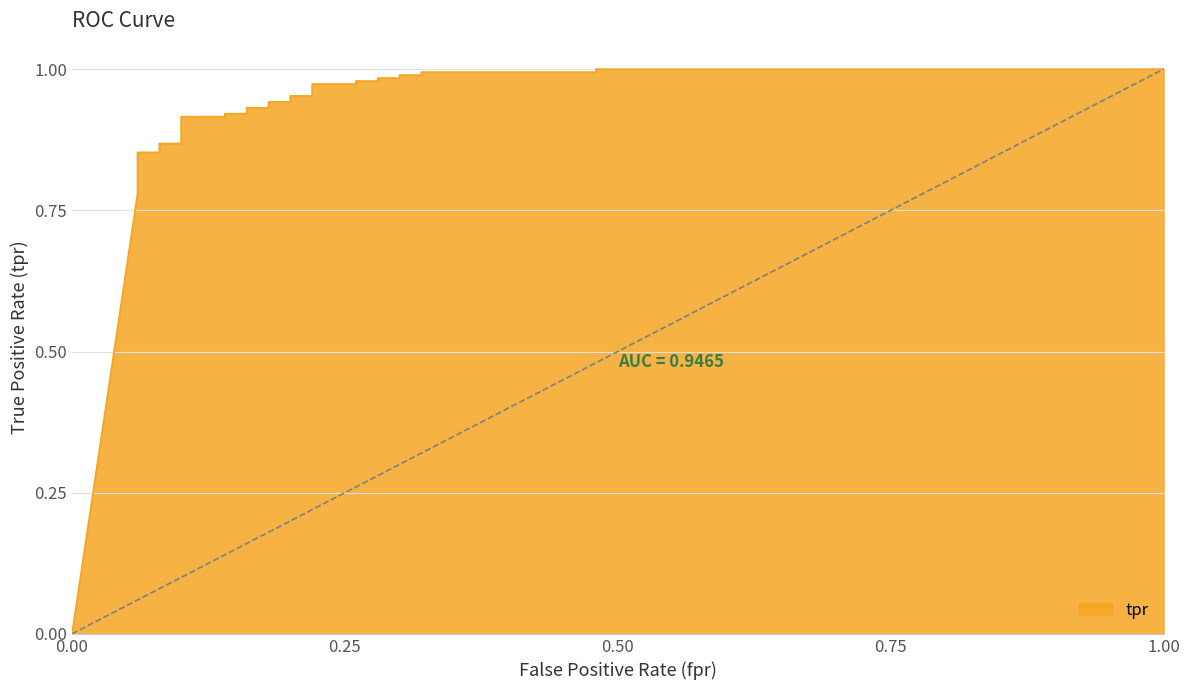

What is the sum of the values at 0.14 and 0.16?

1.8